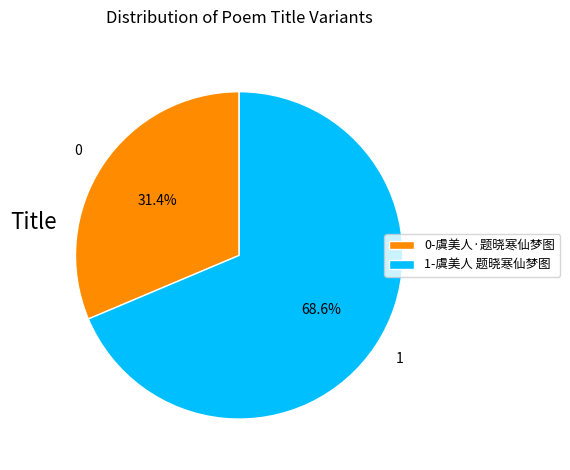

Rank the categories by value from highest to lowest.

1-虞美人 题晓寒仙梦图, 0-虞美人·题晓寒仙梦图